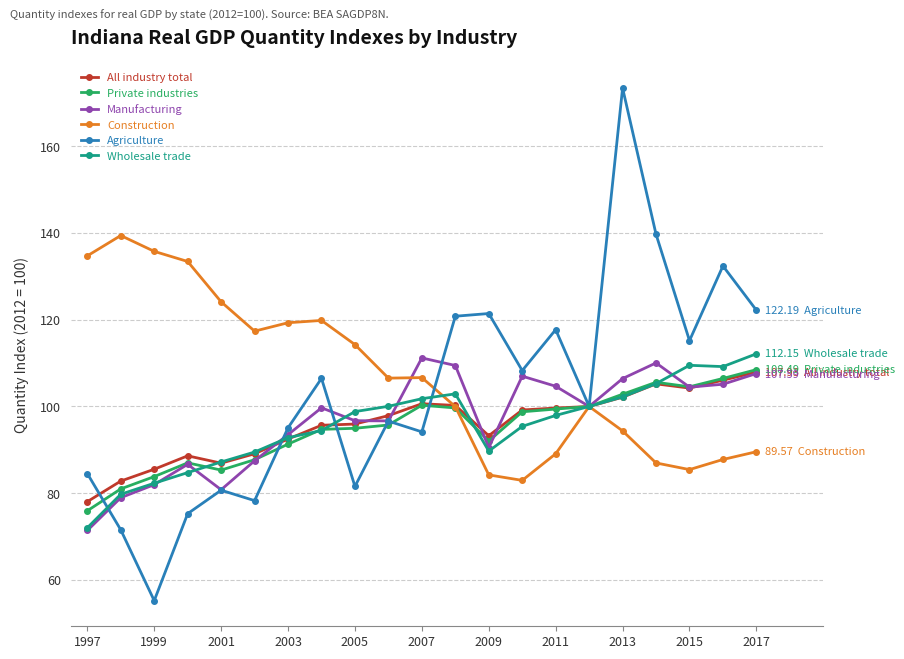

Does the chart have visible grid lines?

Yes